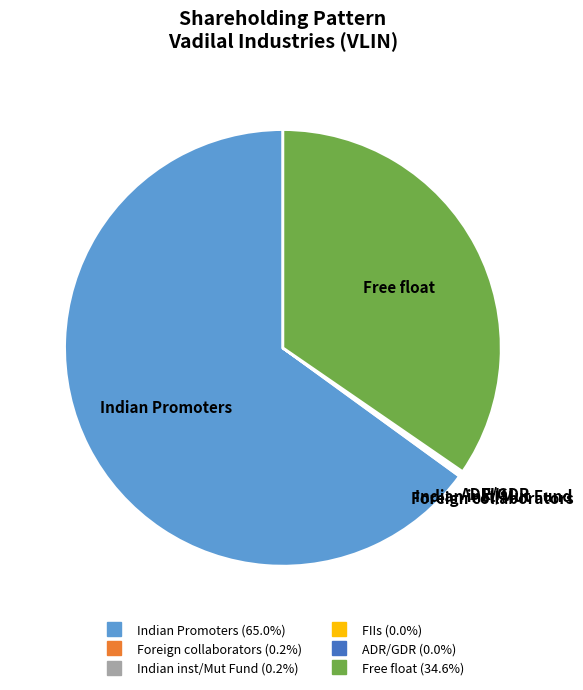

Which slice represents more than half of the pie?

Indian Promoters